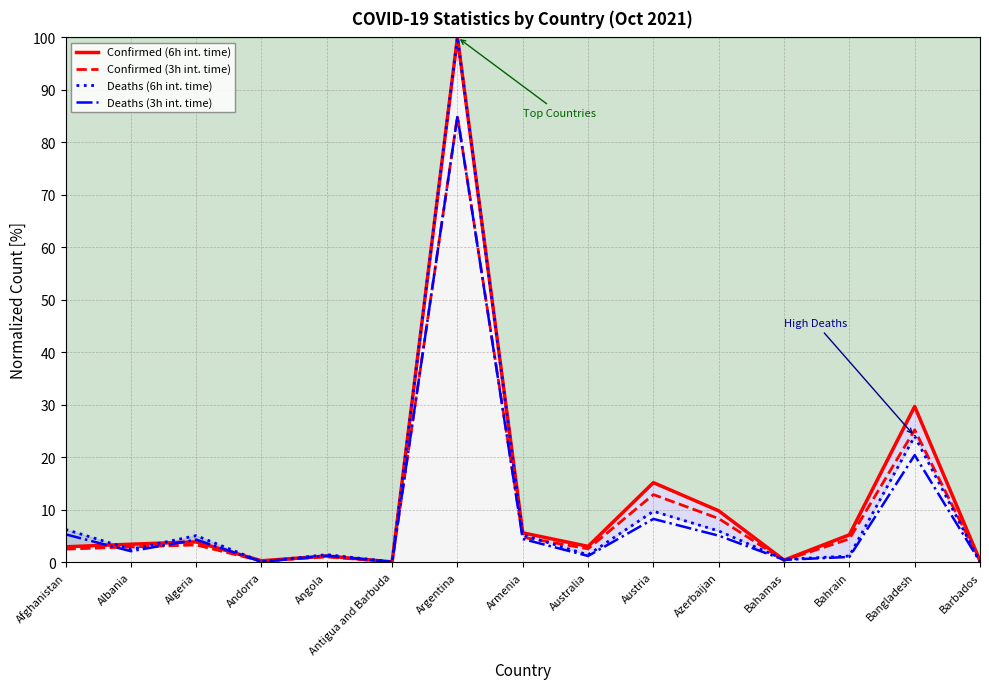

Which series ends up on top after the final intersection of Confirmed (3h int. time) and Deaths (3h int. time)?

Confirmed (3h int. time)